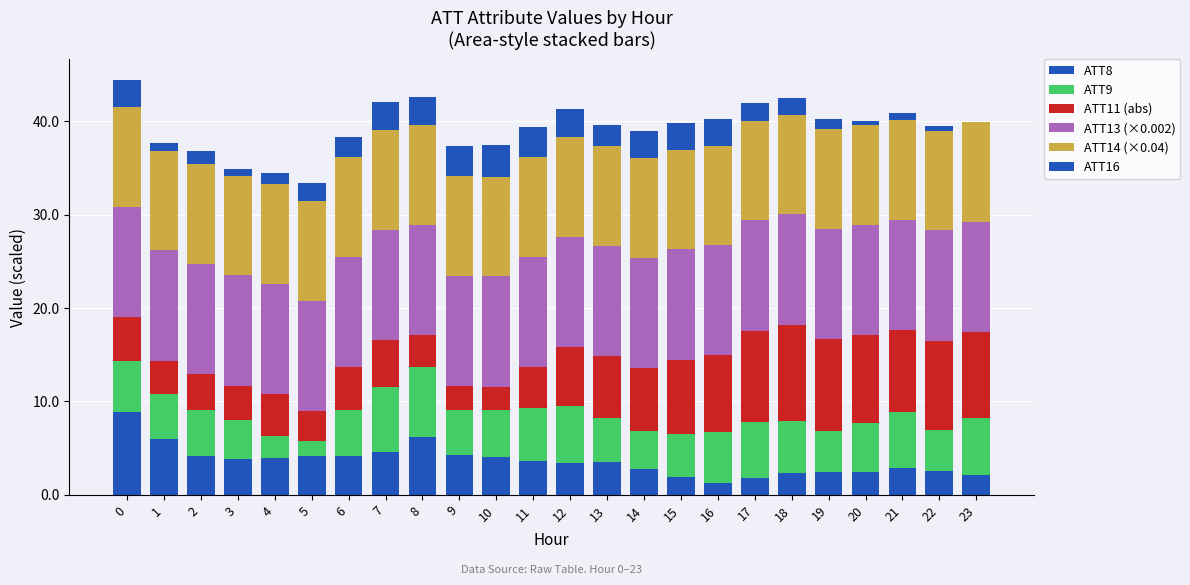

Are the bars grouped side by side (vs. stacked)?

No